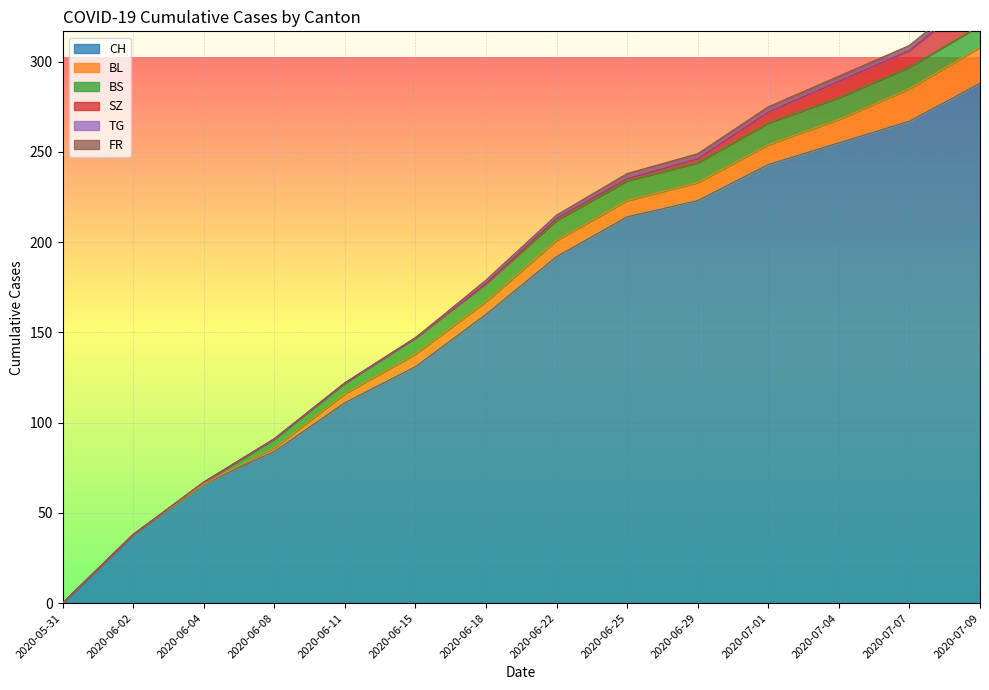

Reading right to left, extract all data points from this chart.

CH: 288	267	255	243	223	214	192	160	131	111	84	66	38	0
BL: 20	18	13	11	10	9	9	7	7	5	2	0	0	0
BS: 12	12	12	12	11	11	11	10	9	6	5	1	0	0
SZ: 17	9	9	6	2	1	1	0	0	0	0	0	0	0
TG: 2	1	1	1	1	1	1	1	0	0	0	0	0	0
FR: 2	2	2	2	2	2	1	1	0	0	0	0	0	0